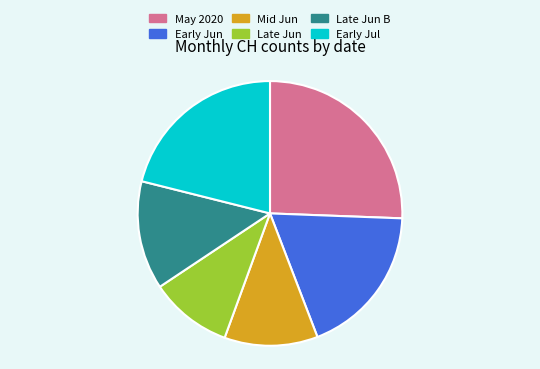

Is the sum of Early Jun and Early Jul greater than half?

No